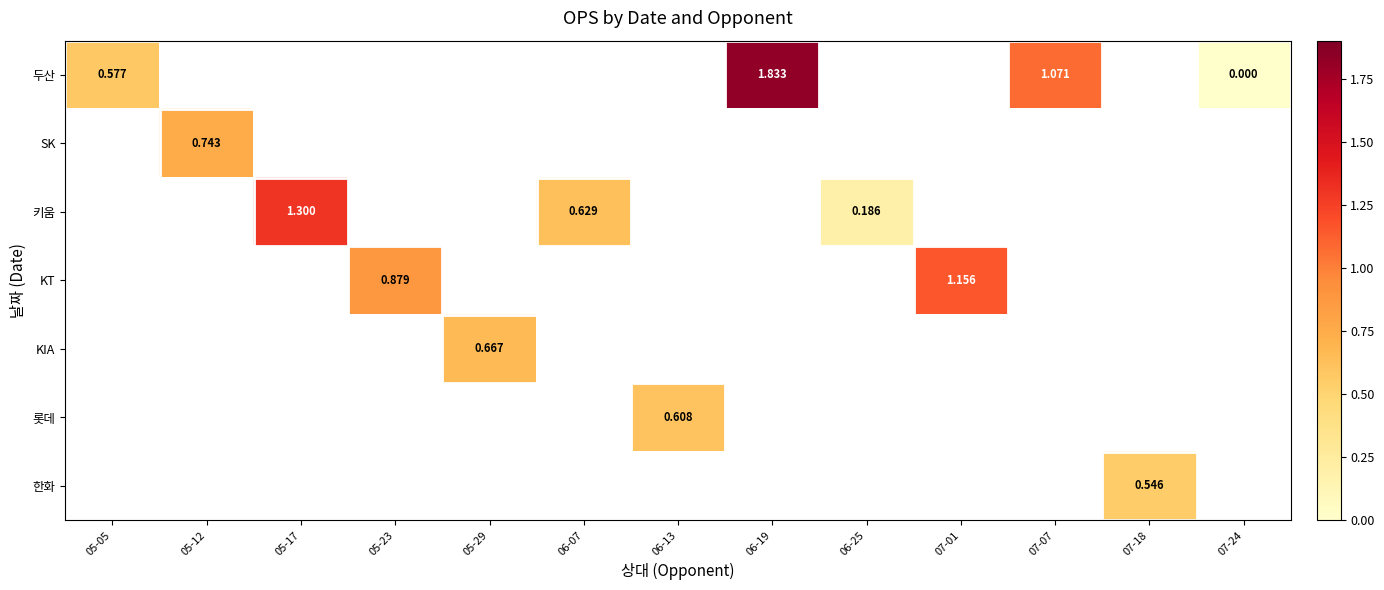

Which label corresponds to the smallest value in the chart?

07-24